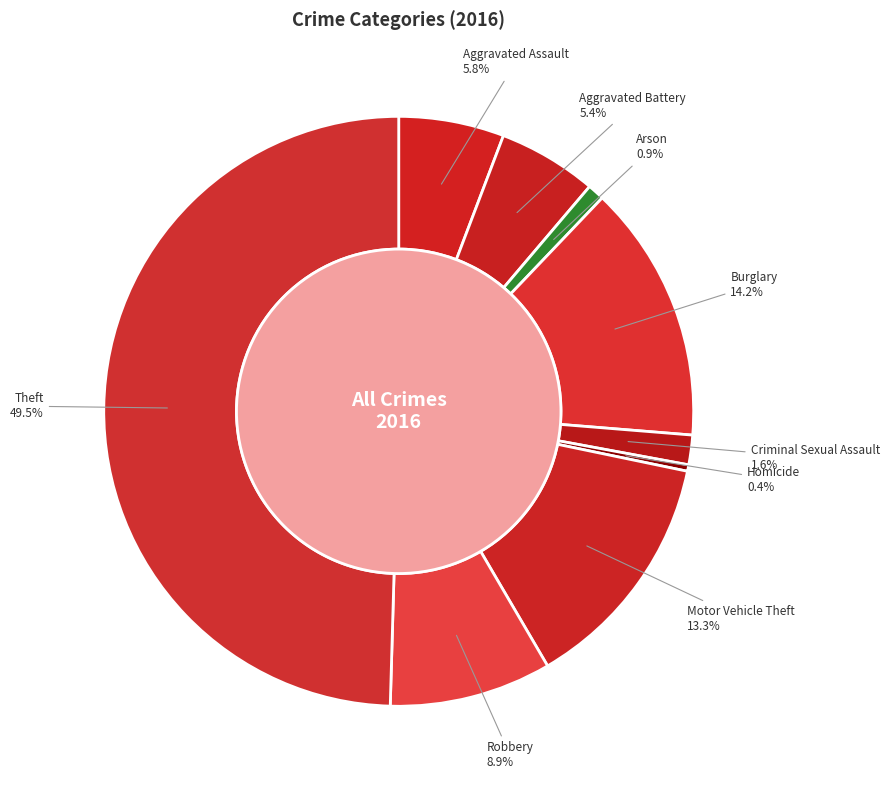

Does Motor Vehicle Theft represent more than half of the total?

No